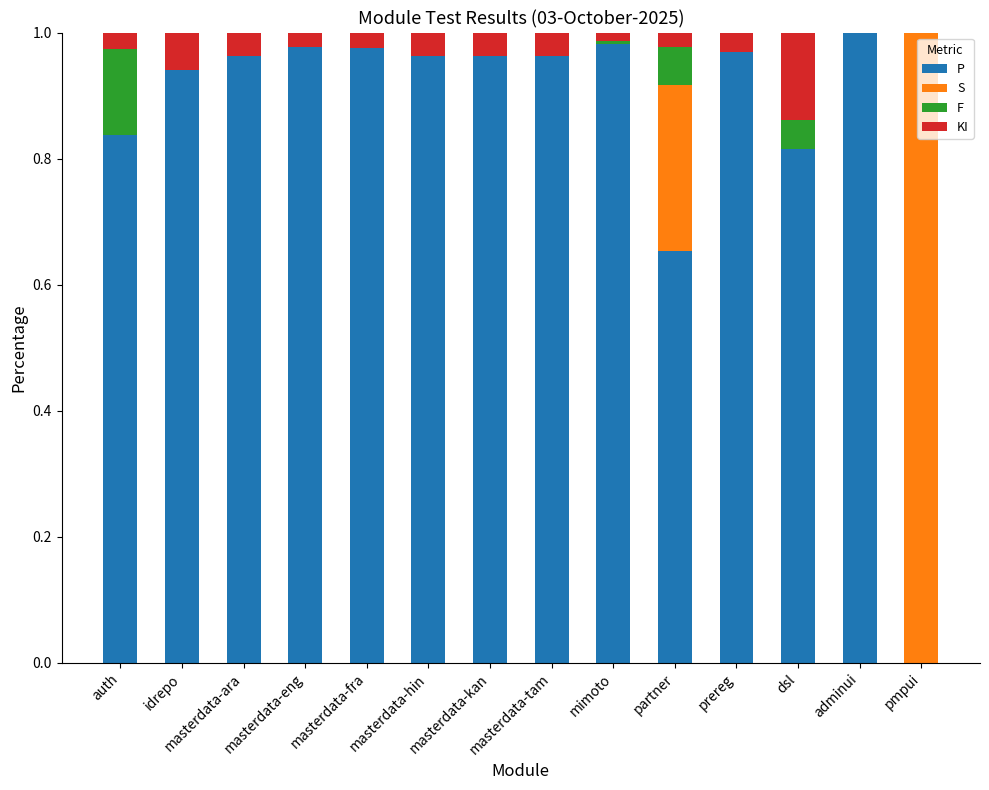

True or false: P has a value of 1.0 at mimoto.

True